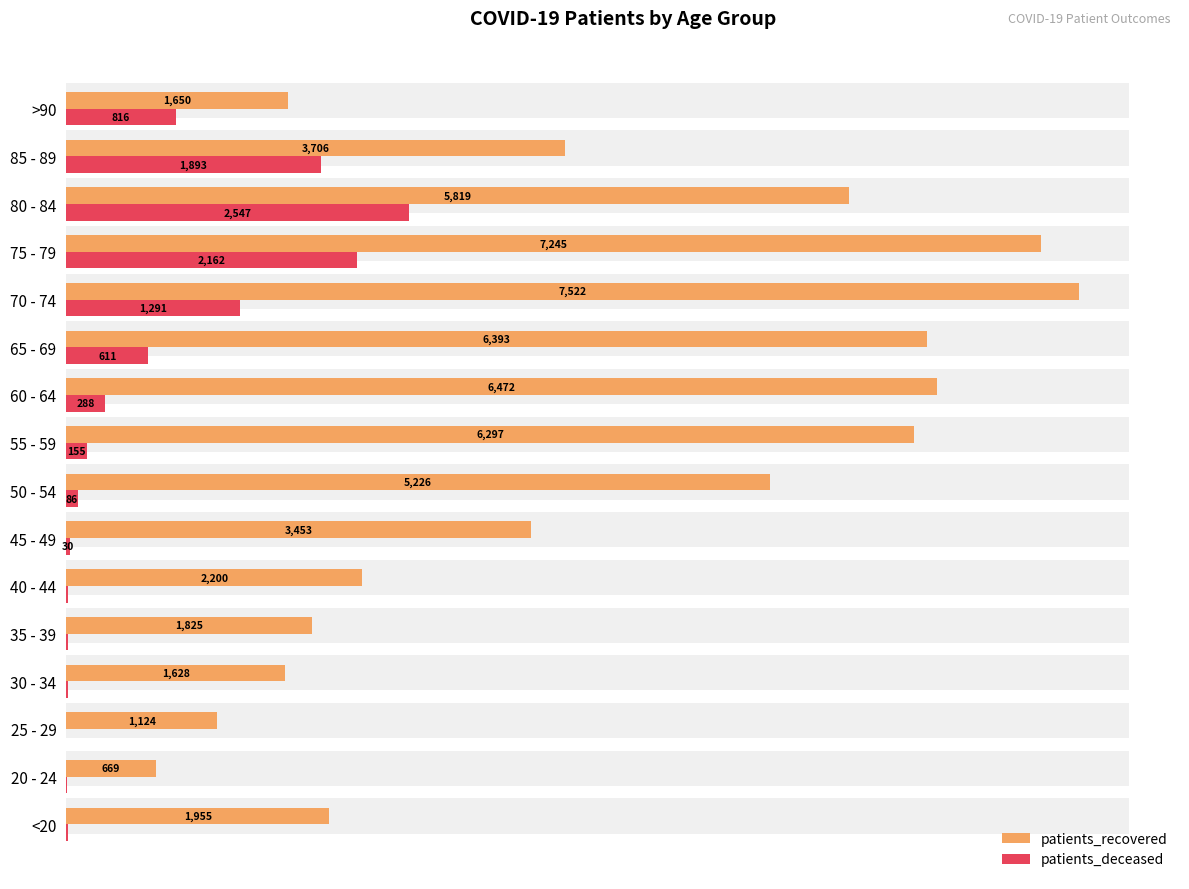

What is the maximum value for patients_deceased?

2547